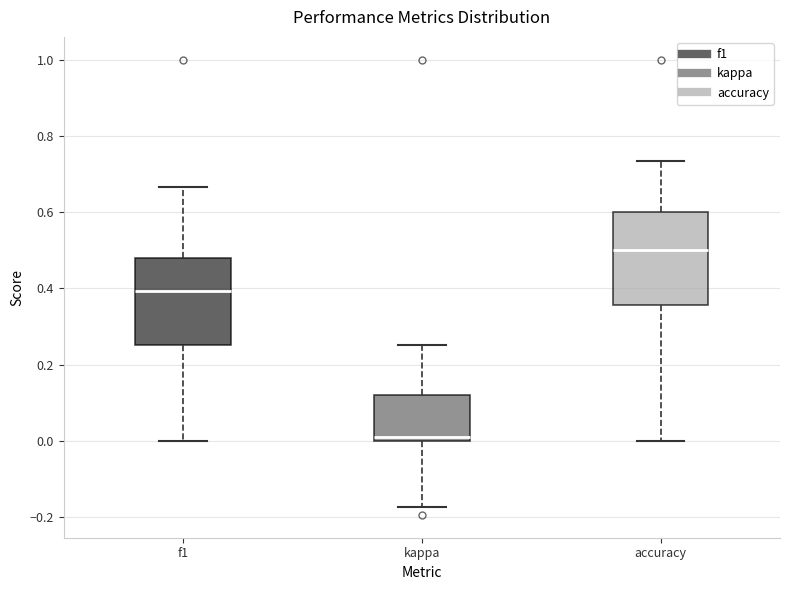

Where is the upper edge of the box for kappa on the y-axis? The values are not printed on the chart, so give them approximately, as read against the axis.

0.12